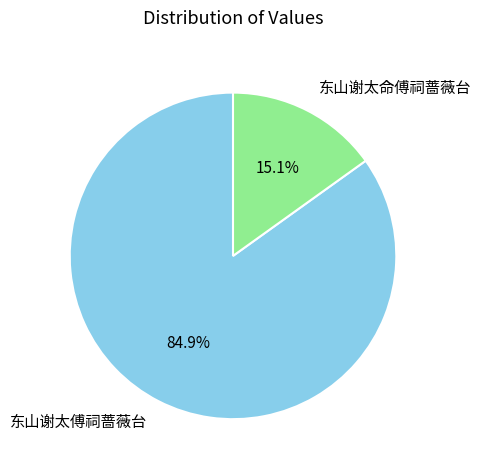

Is 东山谢太命傅祠蔷薇台 the majority of the pie?

No